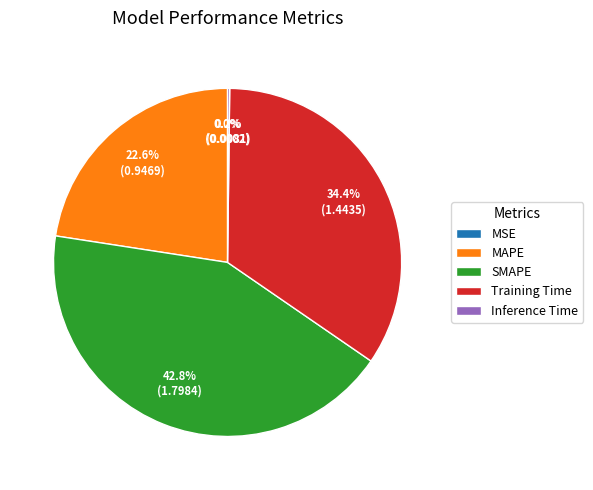

How much of the chart is everything except Training Time?

65.6%